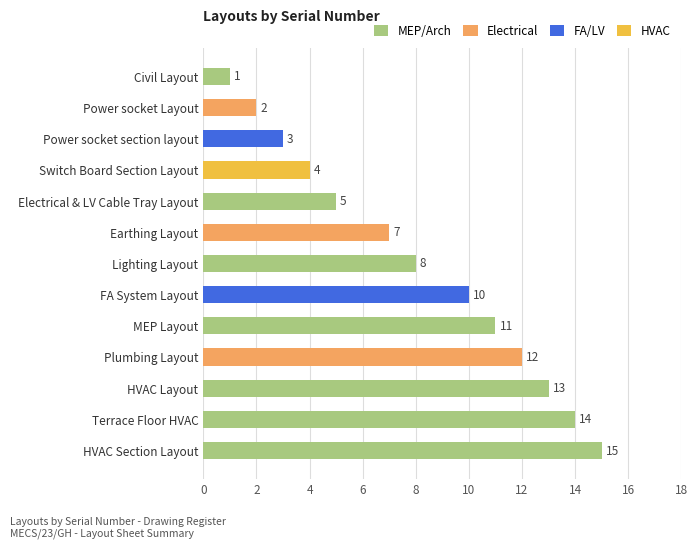

Reading bottom to top, extract all data points from this chart.

15	14	13	12	11	10	8	7	5	4	3	2	1